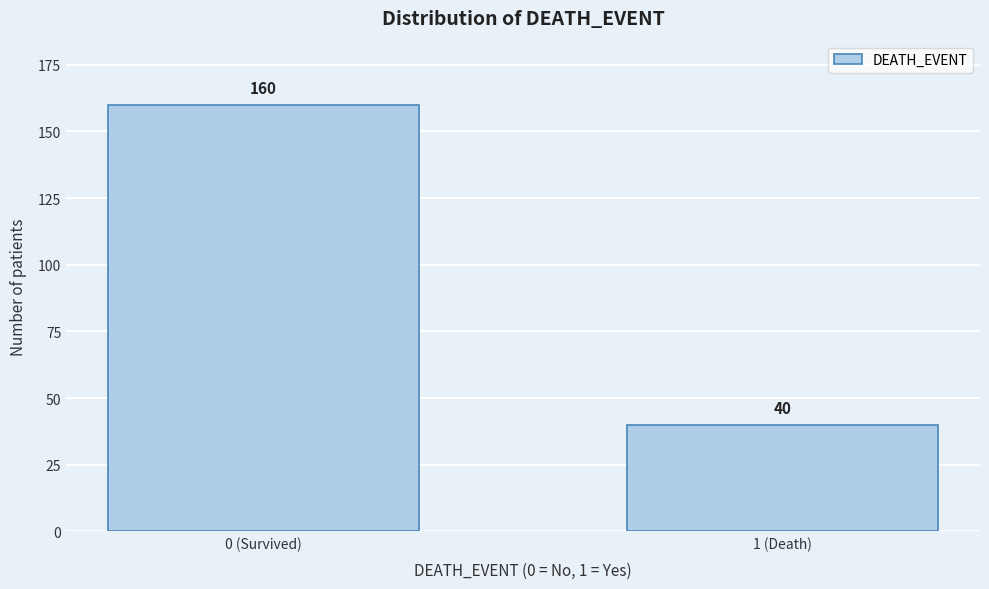

Reading left to right, transcribe all the data shown in this chart.

0 (Survived)=160	1 (Death)=40